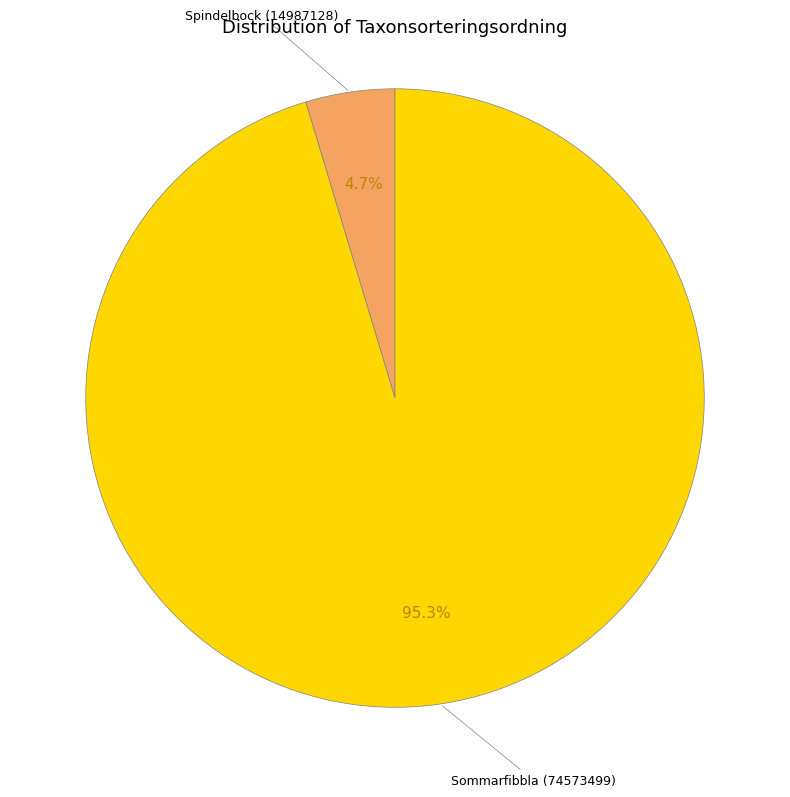

Is there a majority slice in this chart?

Yes